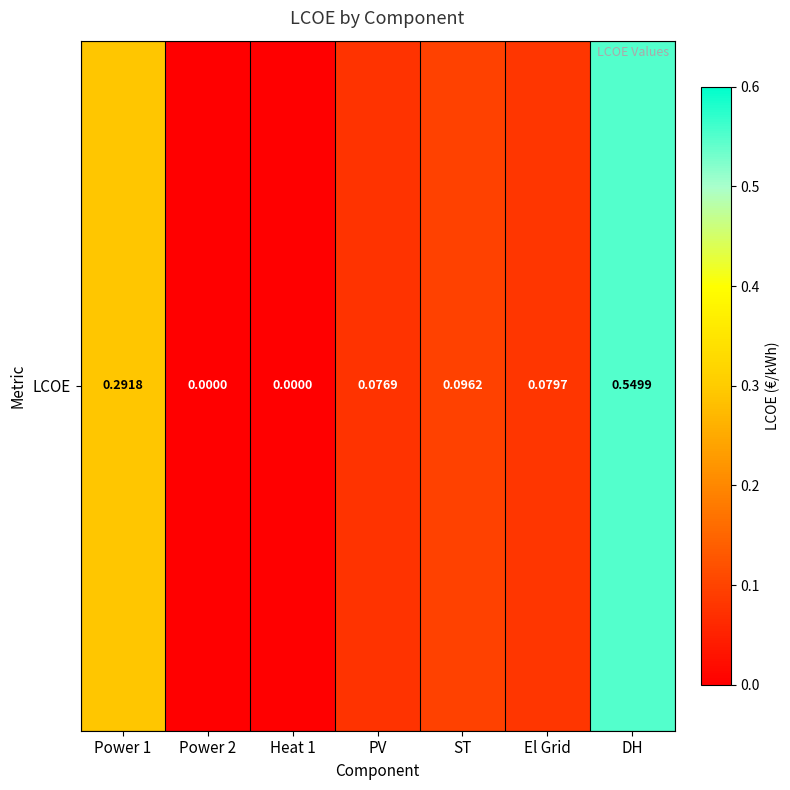

Reading left to right, extract all data points from this chart.

0.3	0.0	0.0	0.1	0.1	0.1	0.5